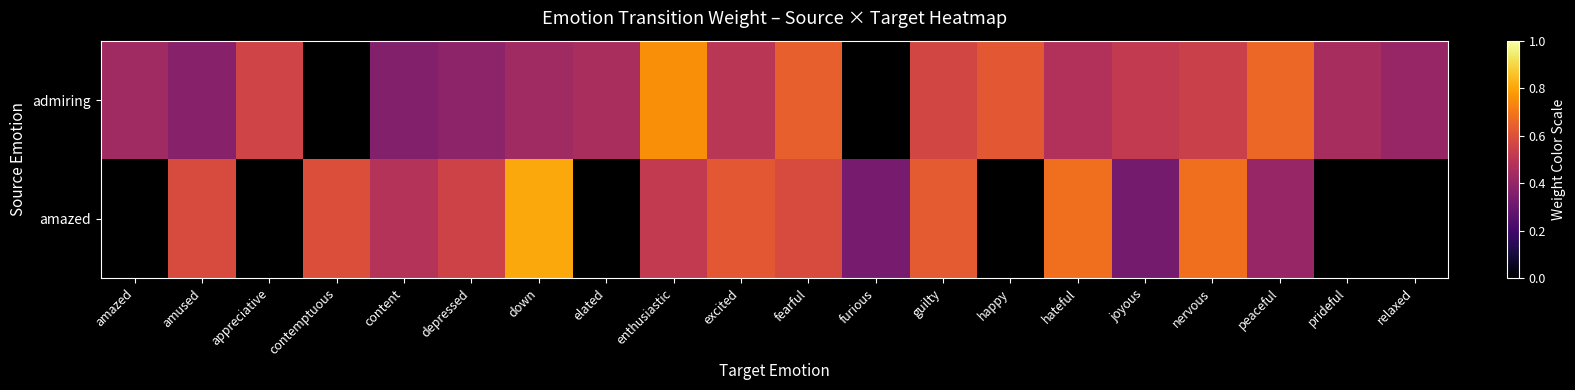

At how many categories does at least one series exceed 0?

20